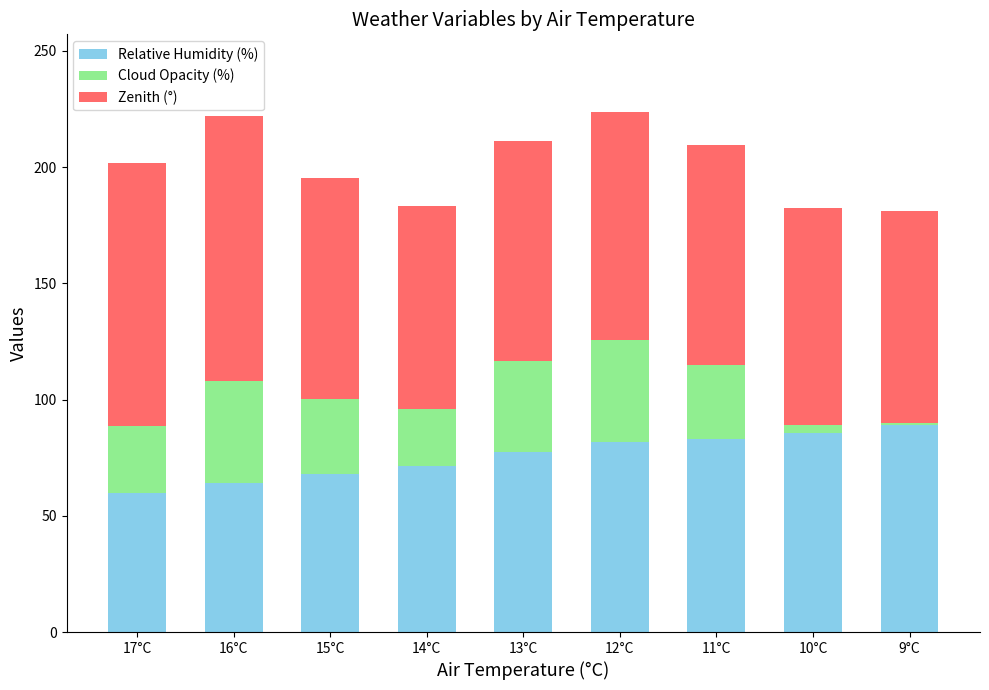

What is the maximum value for Relative Humidity (%)?

89.2